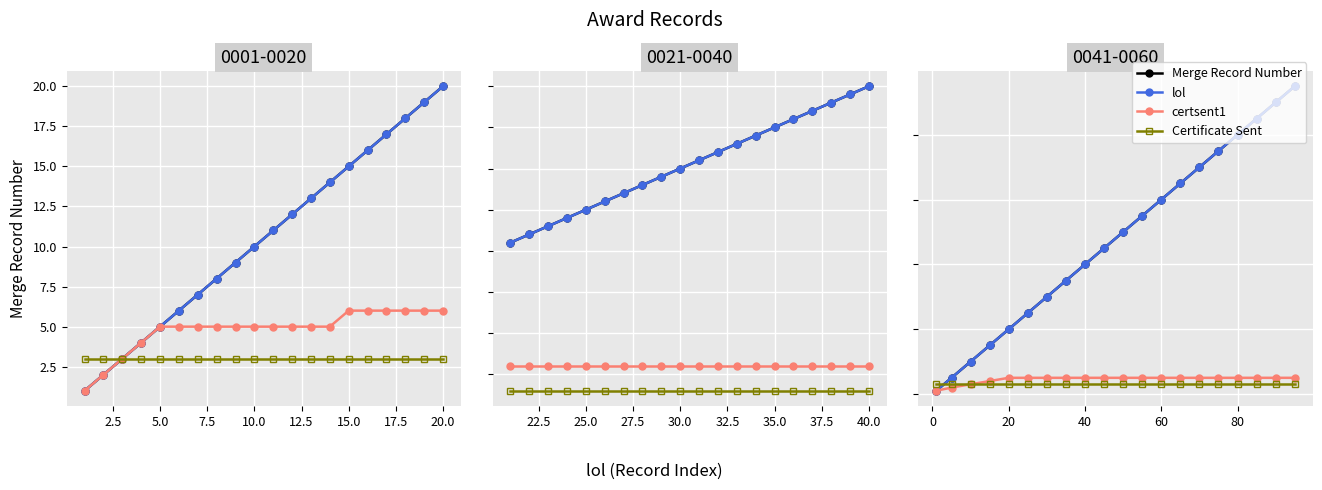

What are all the series names shown in the legend?

Merge Record Number, lol, certsent1, Certificate Sent